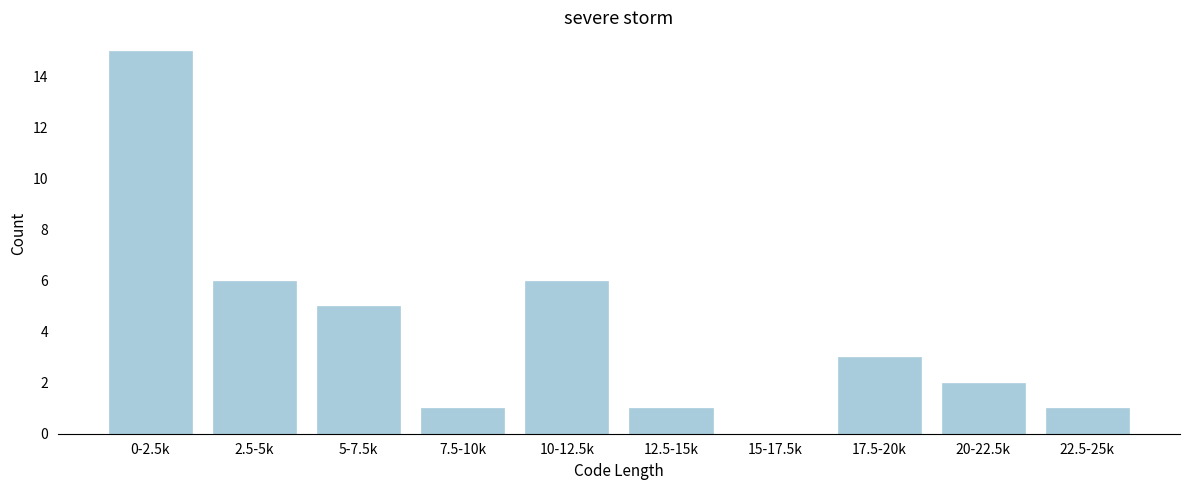

Reading left to right, extract all data points from this chart.

0-2.5k=15	2.5-5k=6	5-7.5k=5	7.5-10k=1	10-12.5k=6	12.5-15k=1	15-17.5k=0	17.5-20k=3	20-22.5k=2	22.5-25k=1